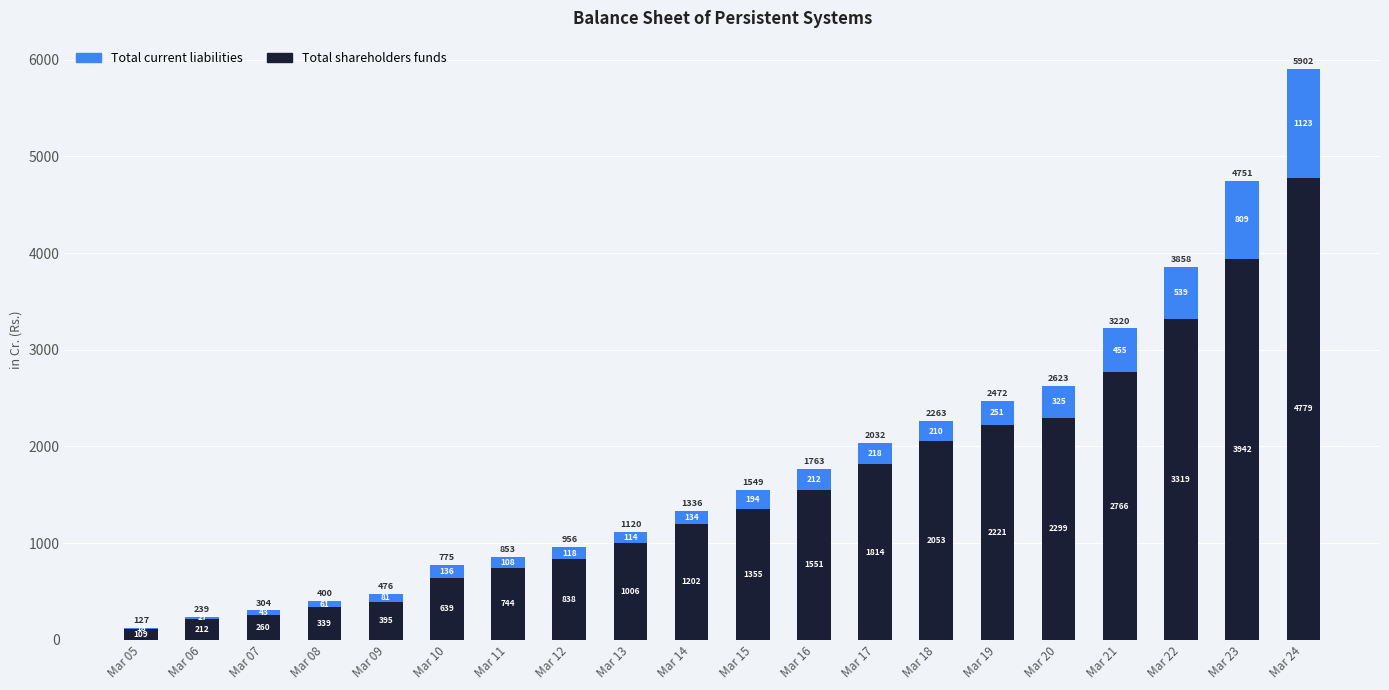

Are the bars grouped side by side (vs. stacked)?

No